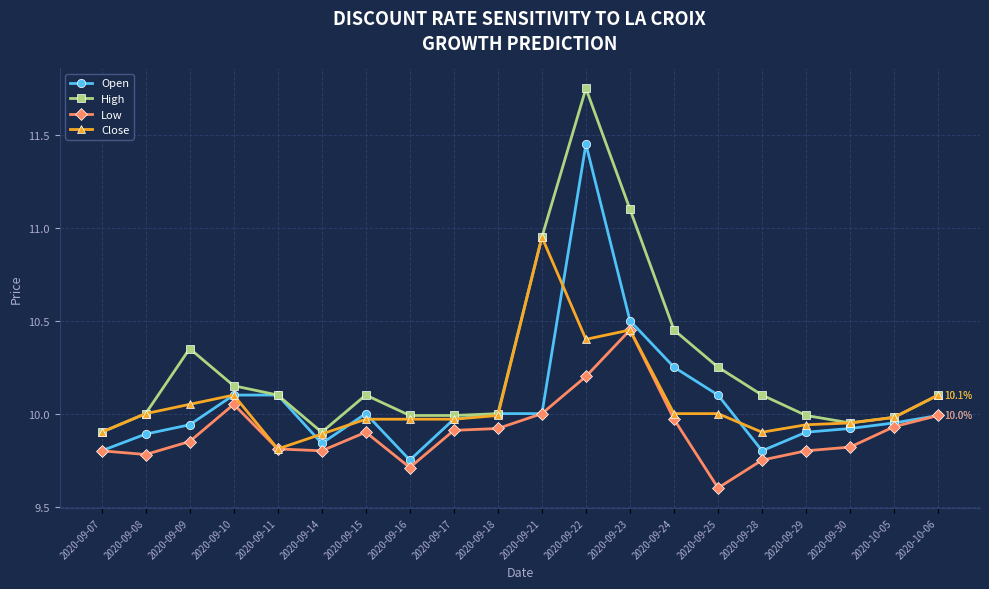

List the series in order of their peak value, highest first.

High, Open, Close, Low